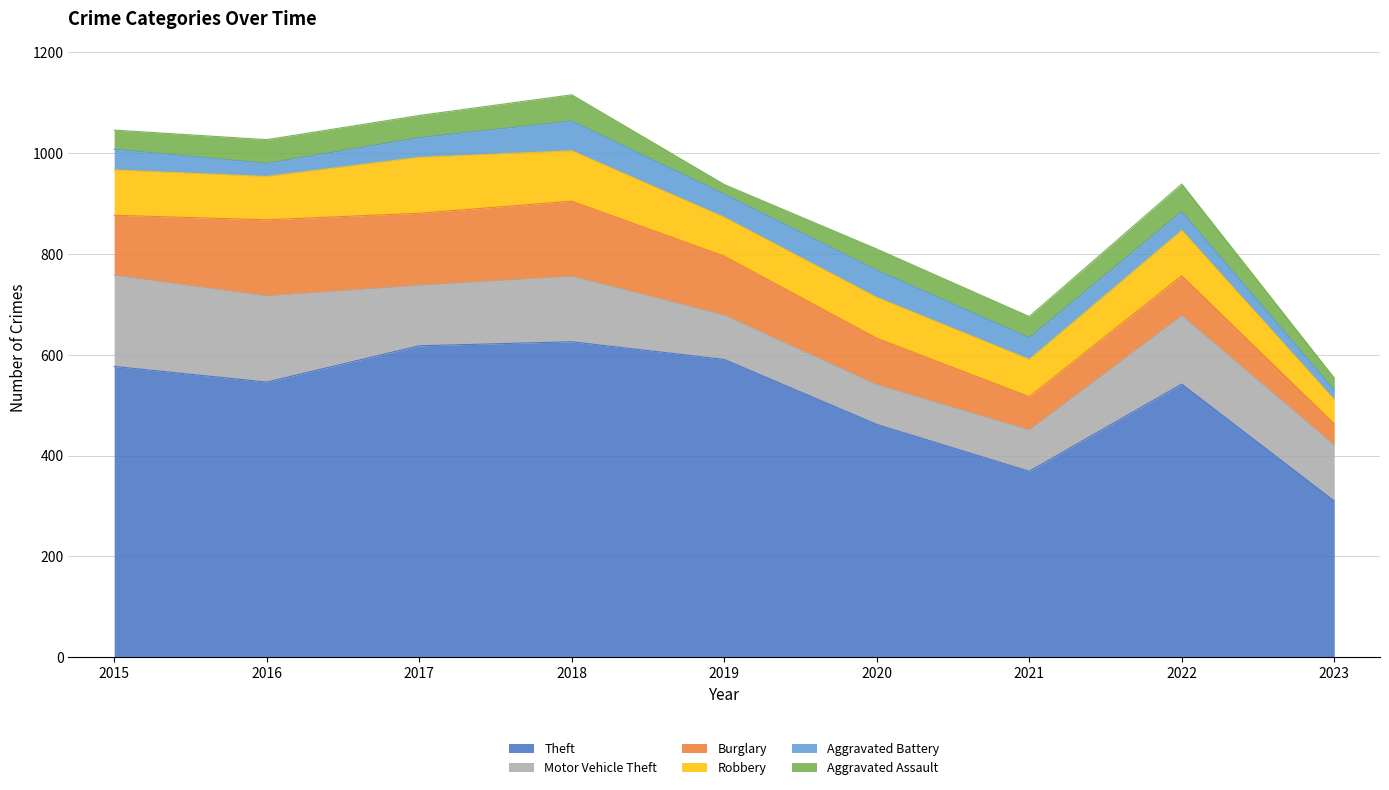

Is the value of Burglary at 2022 greater than the value of Robbery at 2020?

No